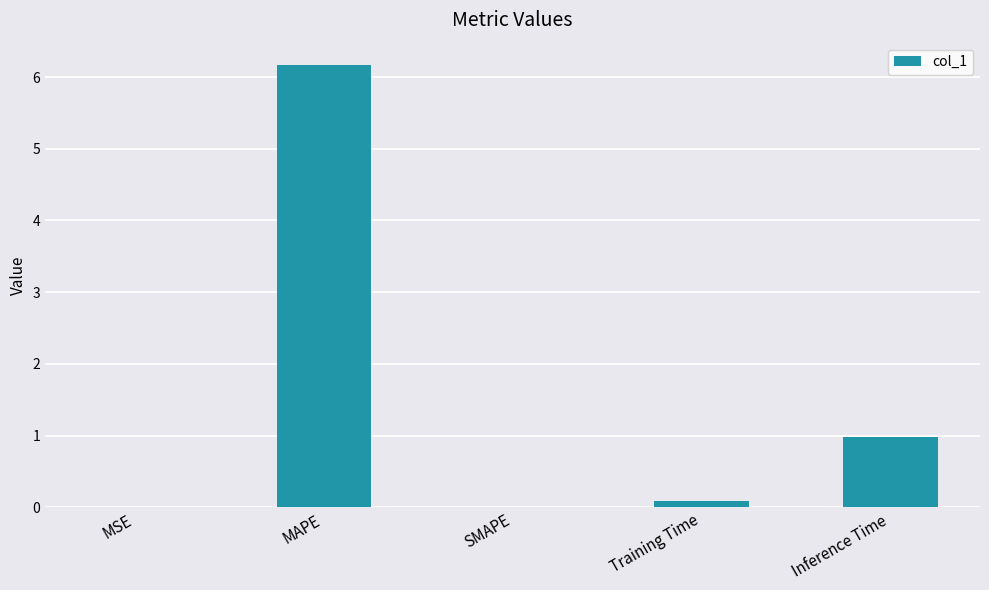

Does the chart contain stacked bars?

No